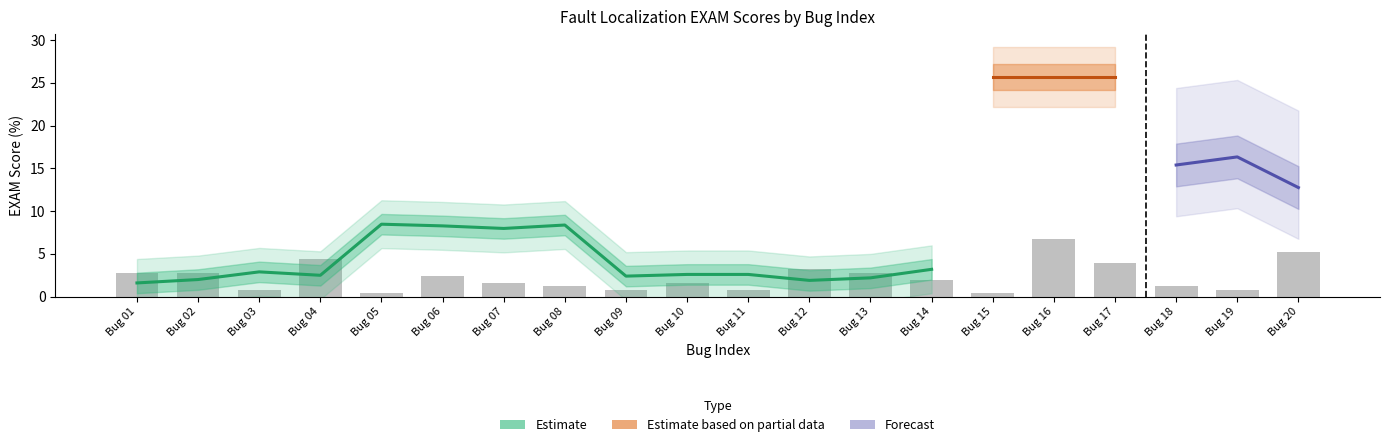

Between 7 and 2, which is larger?

2